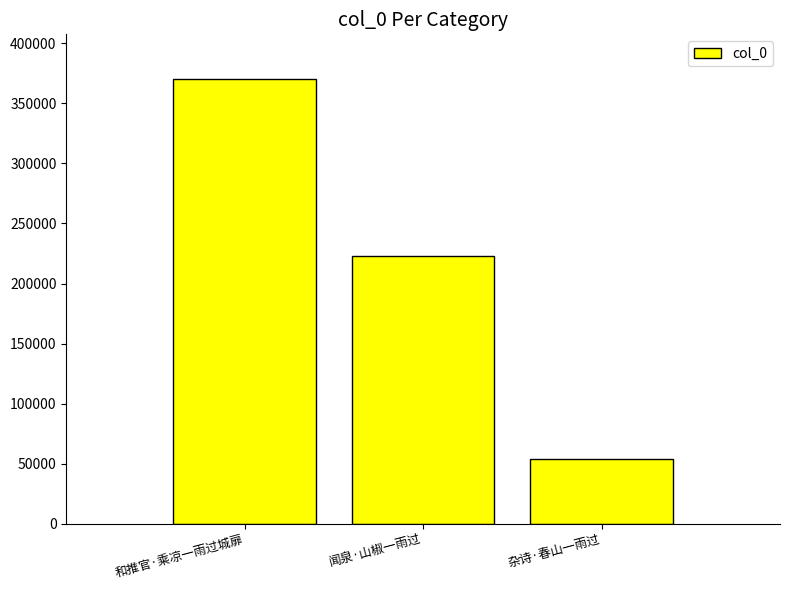

What position from the right is 和推官·乘凉一雨过城扉?

3